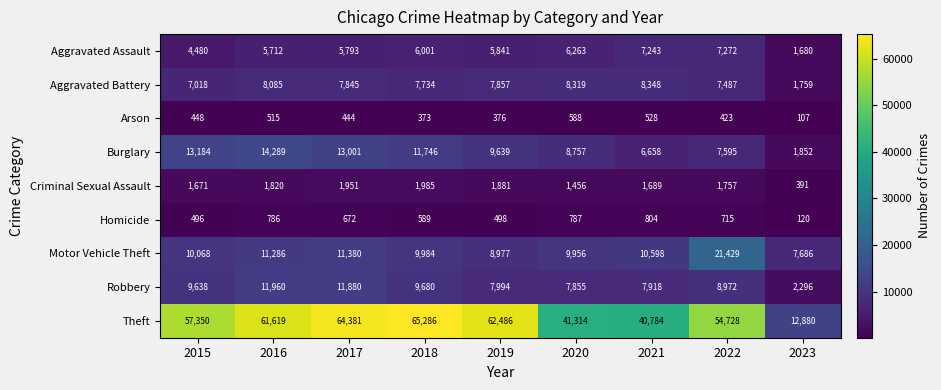

How many data points does each series have?

9